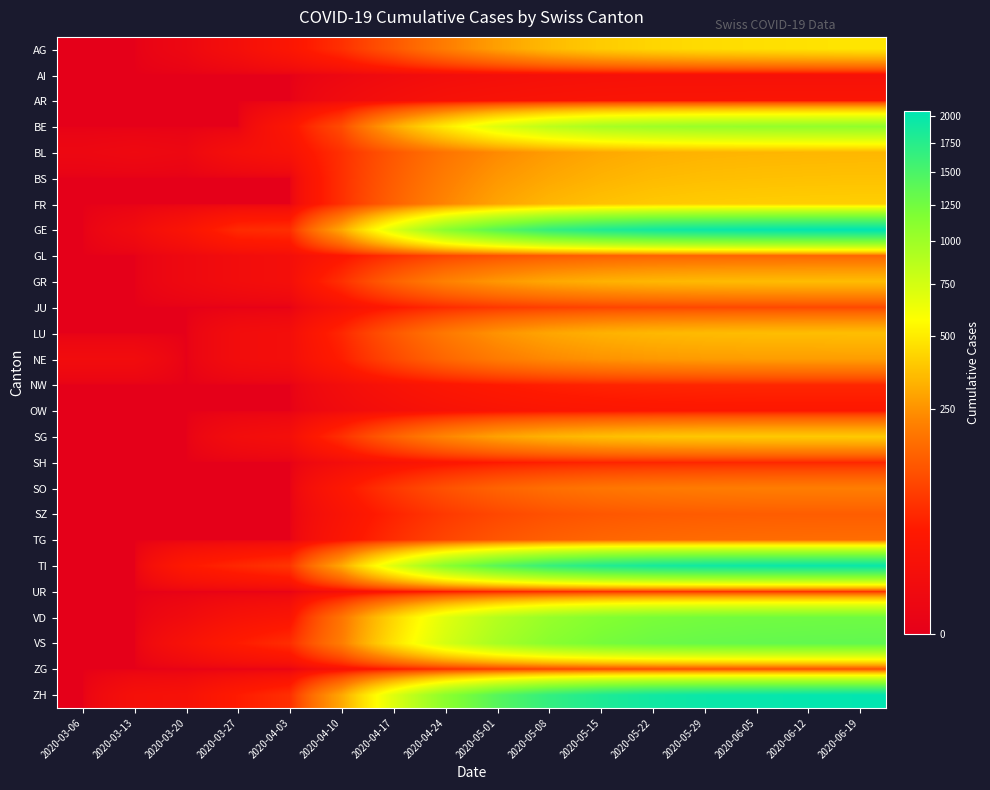

Which series has the widest spread of values?

GE